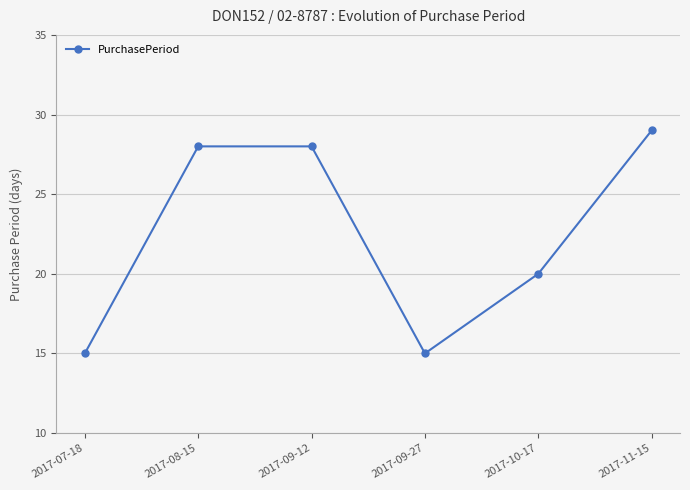

At which category does the chart reach its peak across all series?

2017-11-15